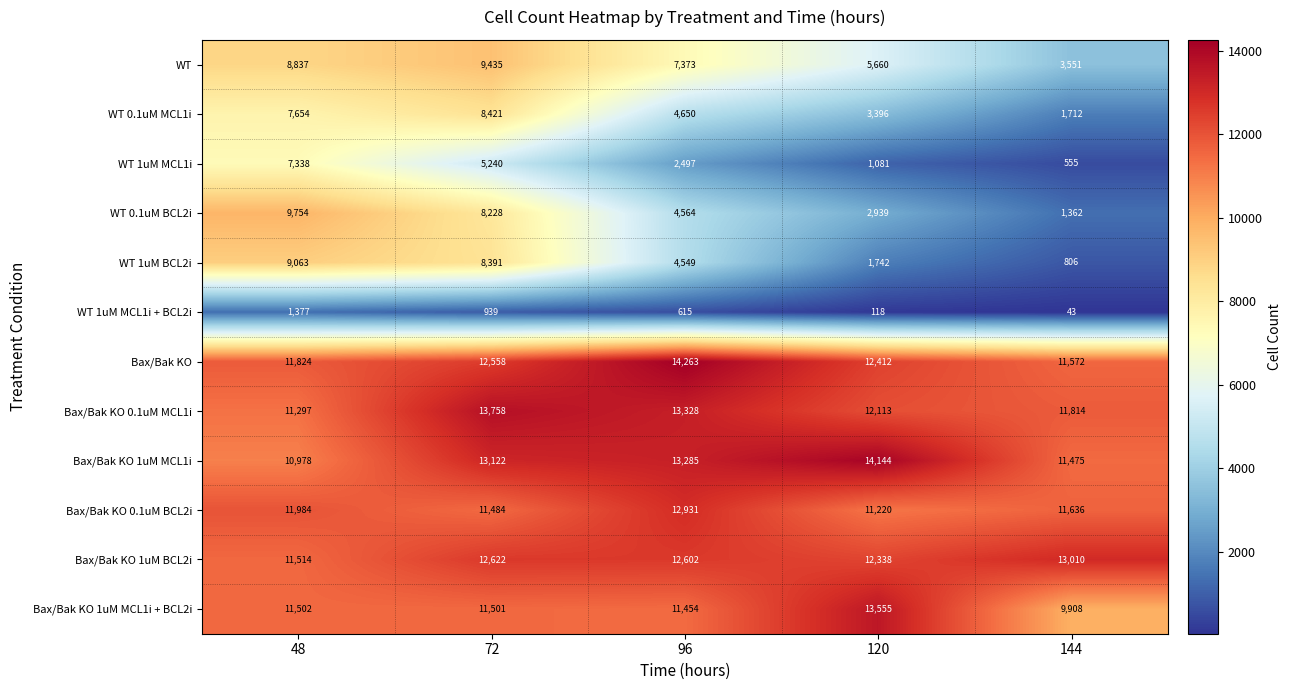

Is the value of WT 0.1uM MCL1i at 144 greater than the value of Bax/Bak KO 1uM MCL1i at 48?

No